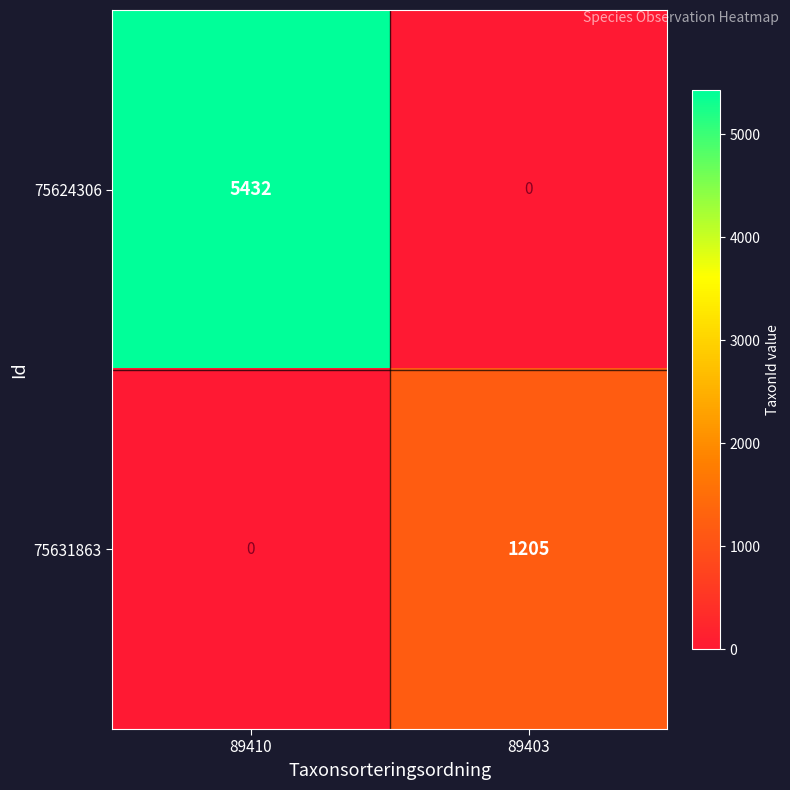

Is the value of 75631863 at 89403 greater than the value of 75624306 at 89410?

No